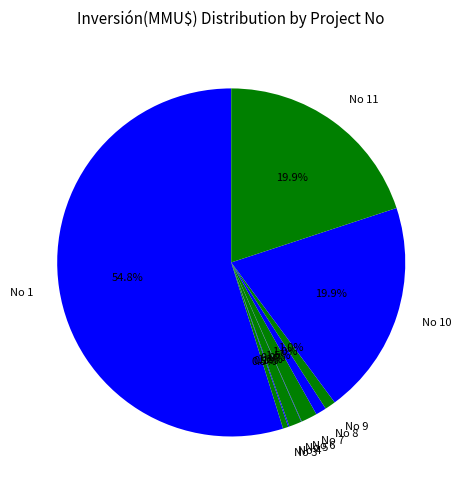

What is the total percentage of No 10 and No 8?

20.9%